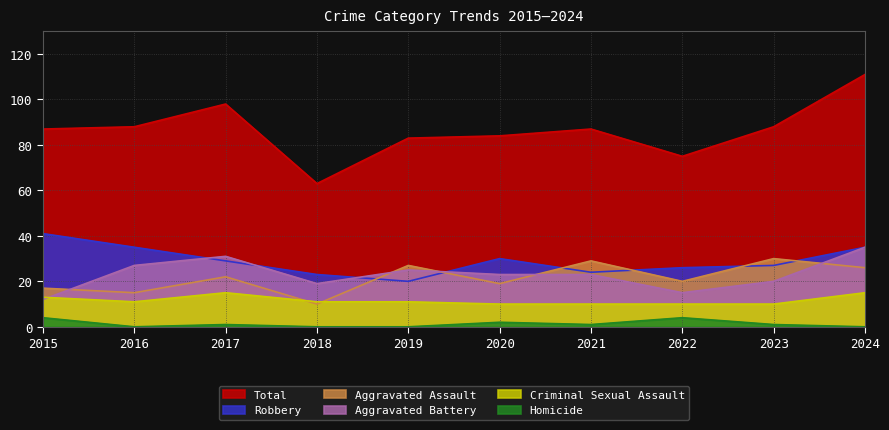

How many data points in Homicide are above 1?

3